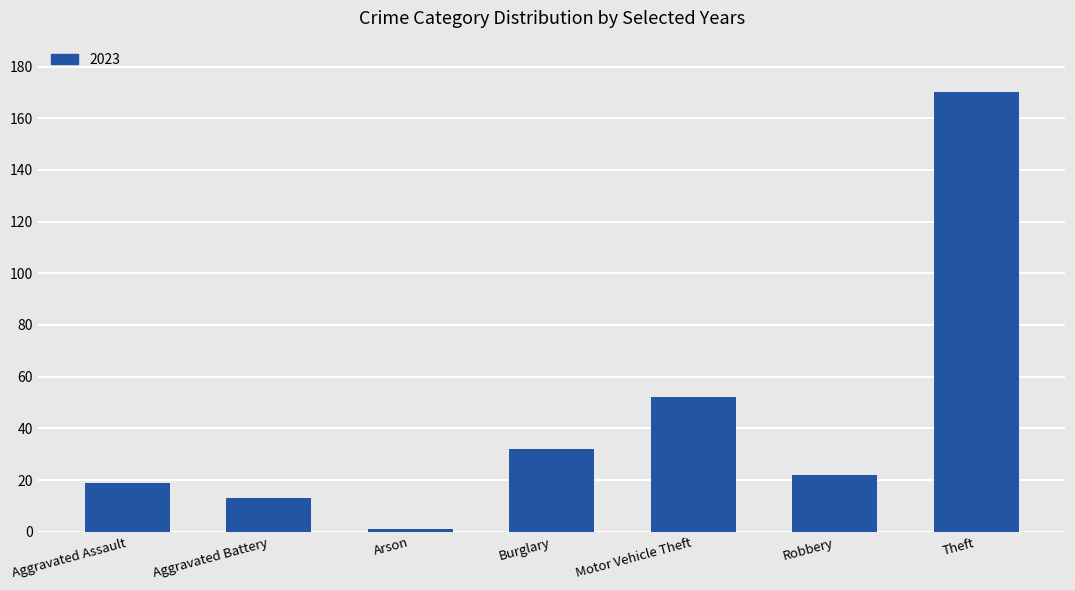

Which has a higher value, Arson or Motor Vehicle Theft?

Motor Vehicle Theft